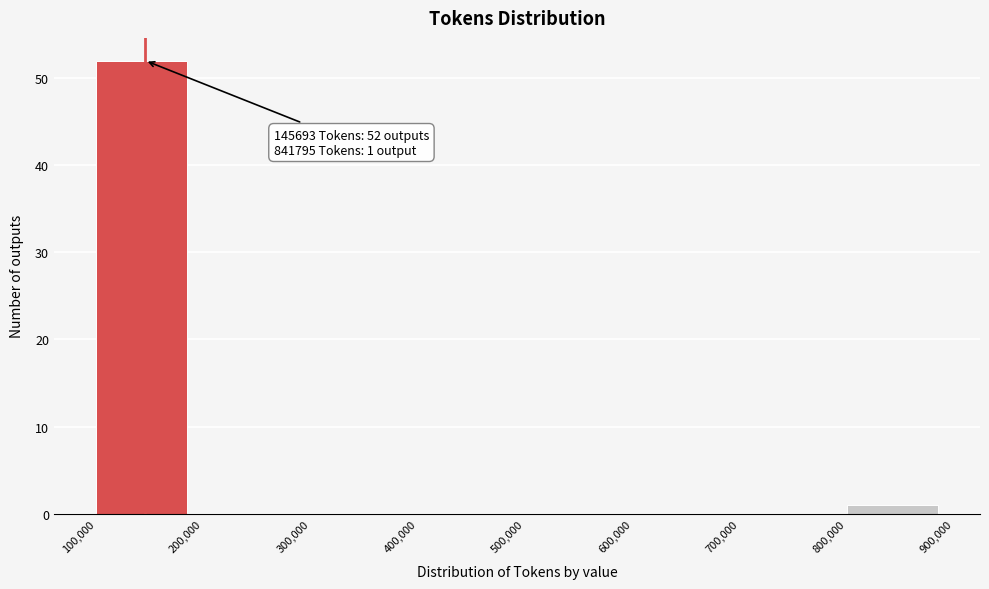

Which range on the x-axis has the tallest bar?

100,000 to 200,000